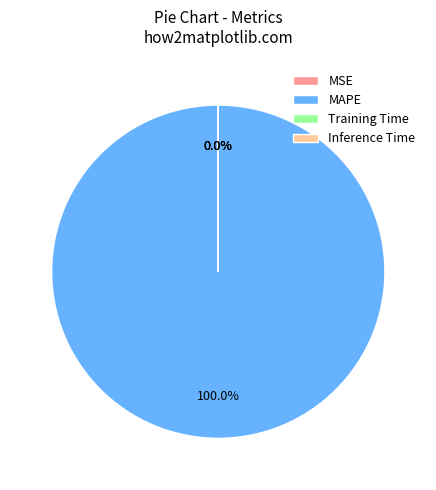

Which category accounts for the majority?

MAPE